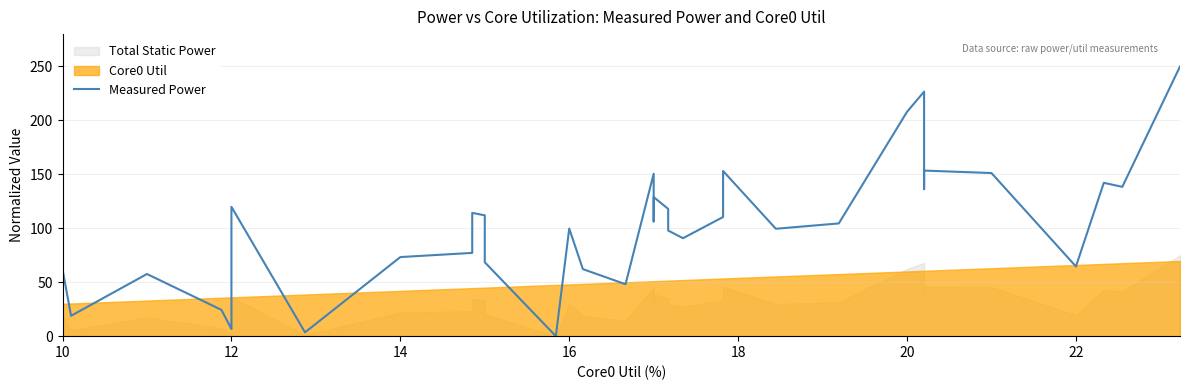

How many data points are less than 106?

20